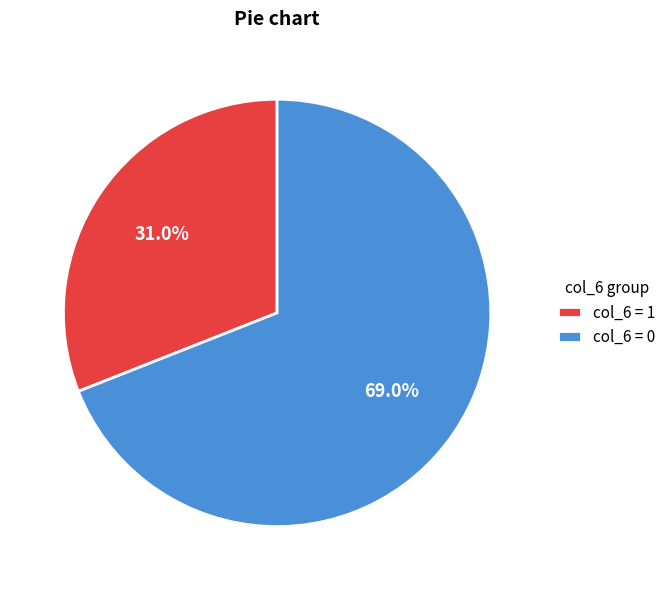

What is the ratio of the value at col_6 = 1 to the value at col_6 = 0?

0.4